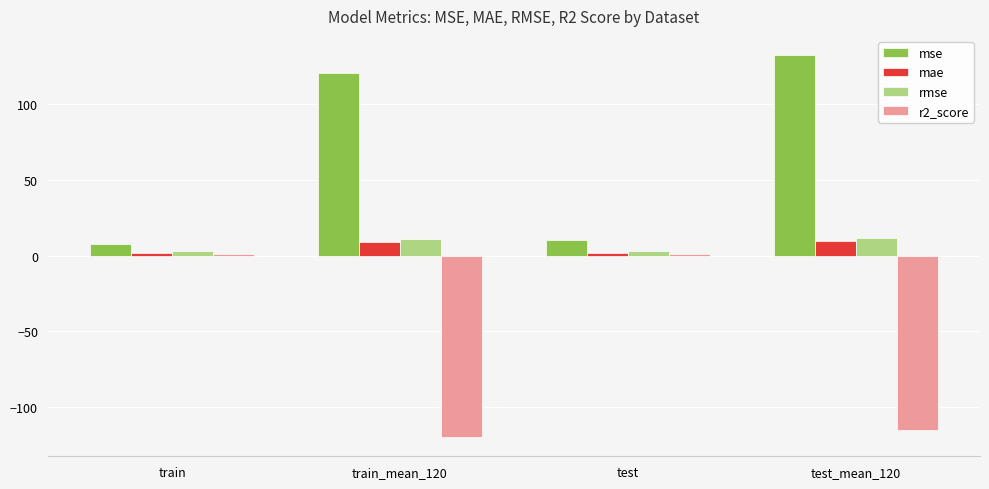

What is the smallest value displayed?

-119.9